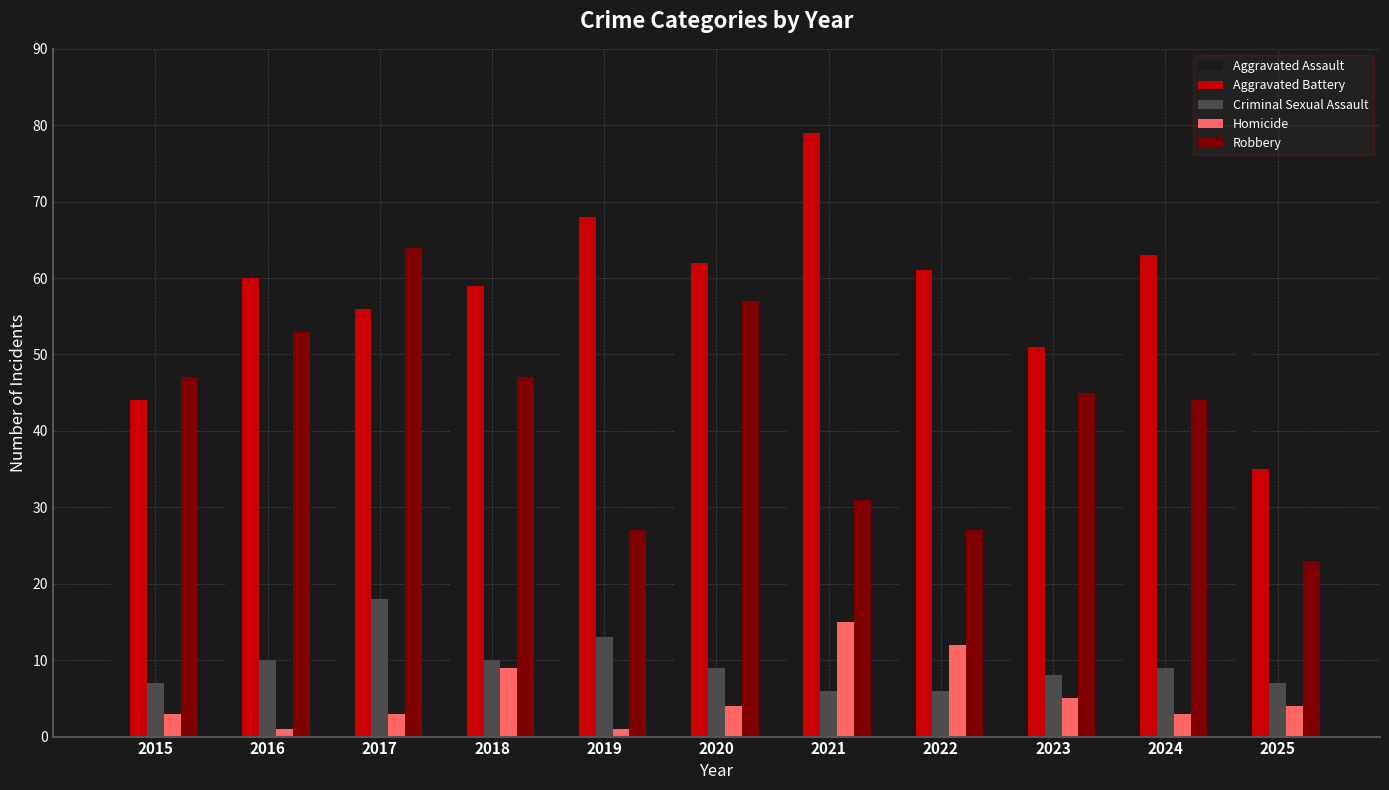

What is the sum of all Aggravated Assault values?

554